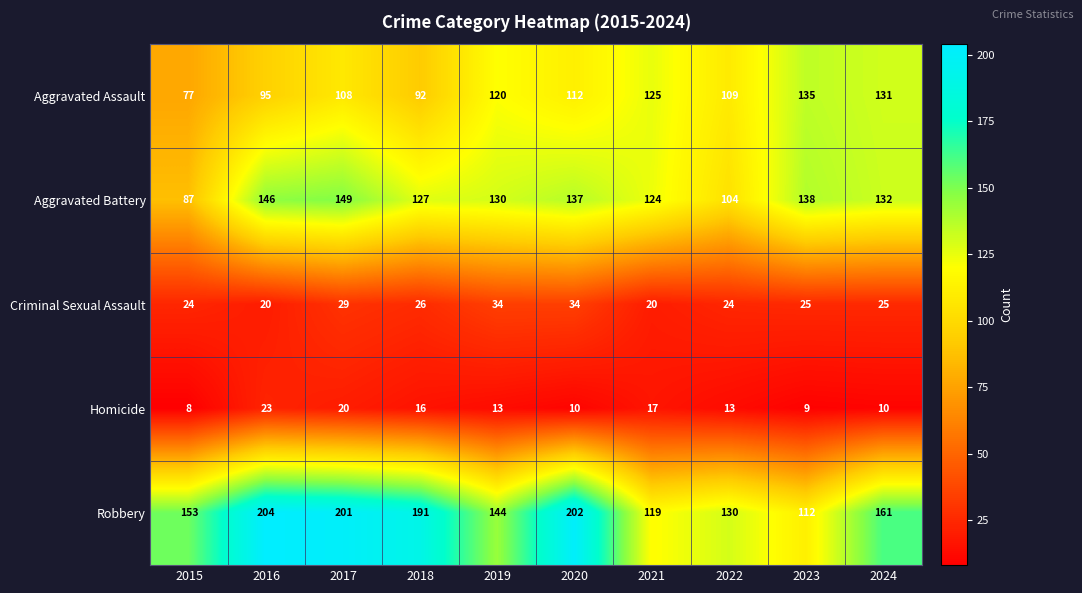

At which category is the sum across all series the highest?

2017